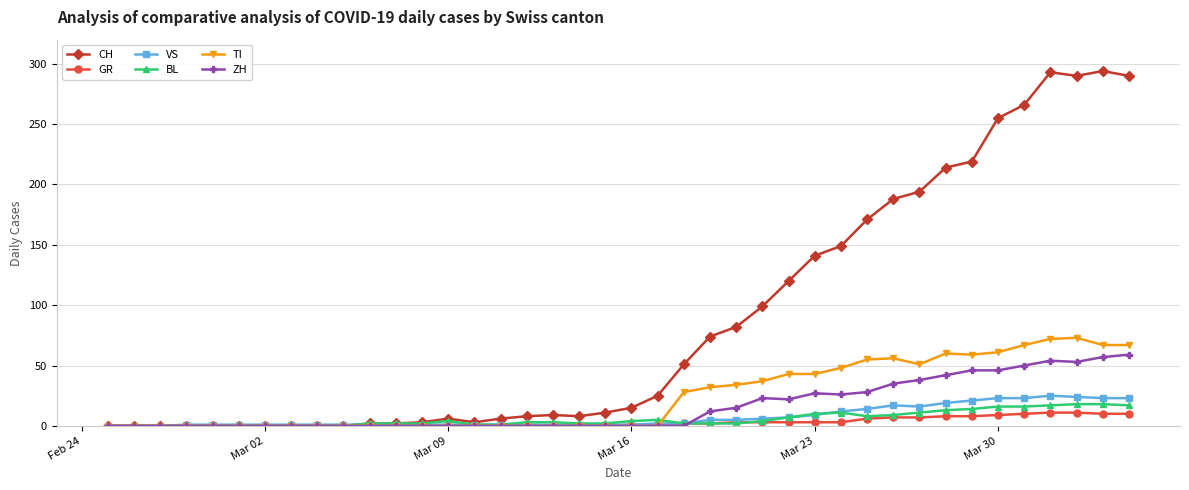

Which series has the largest range (max minus min)?

CH